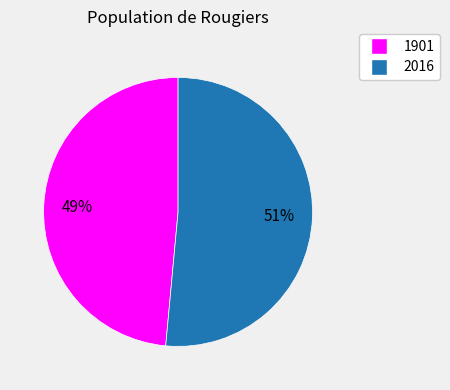

To the nearest percent, what is the combined percentage of 1901 and 2016?

100%